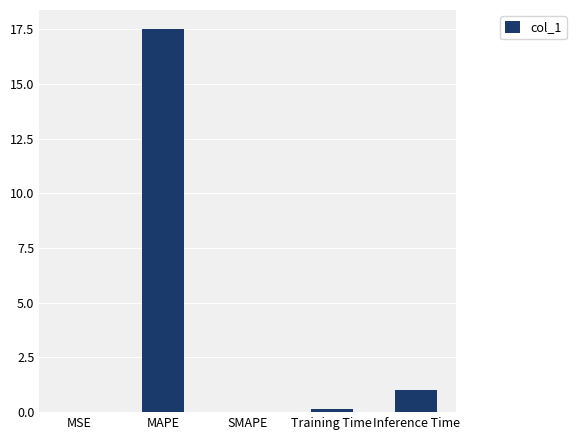

The value at Inference Time is 1.0. True or false?

True